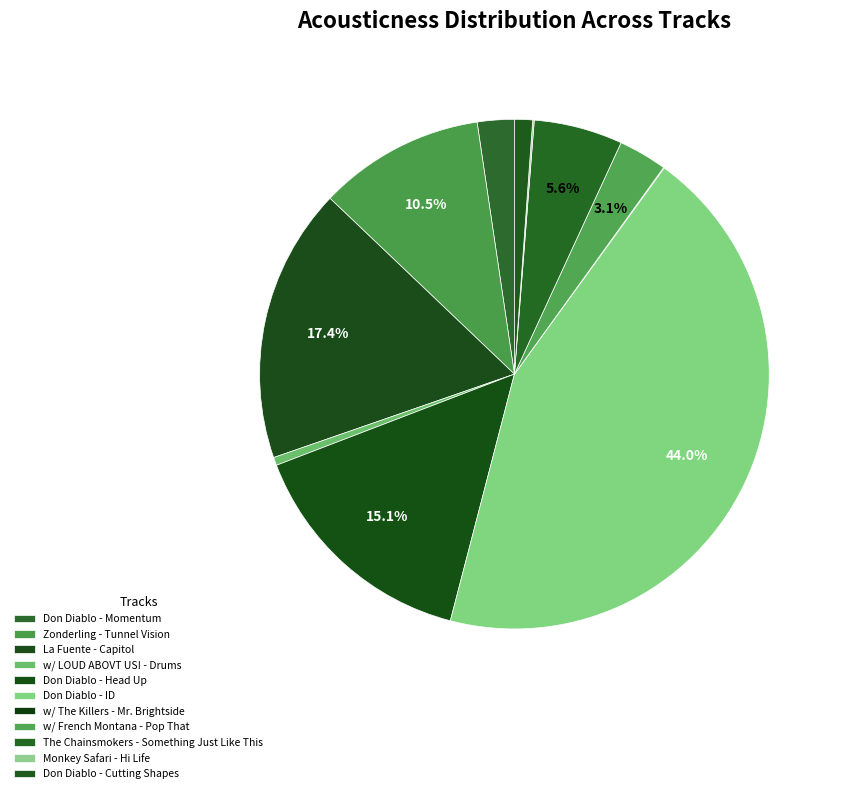

Is it true that Monkey Safari - Hi Life is 1% of the pie?

False